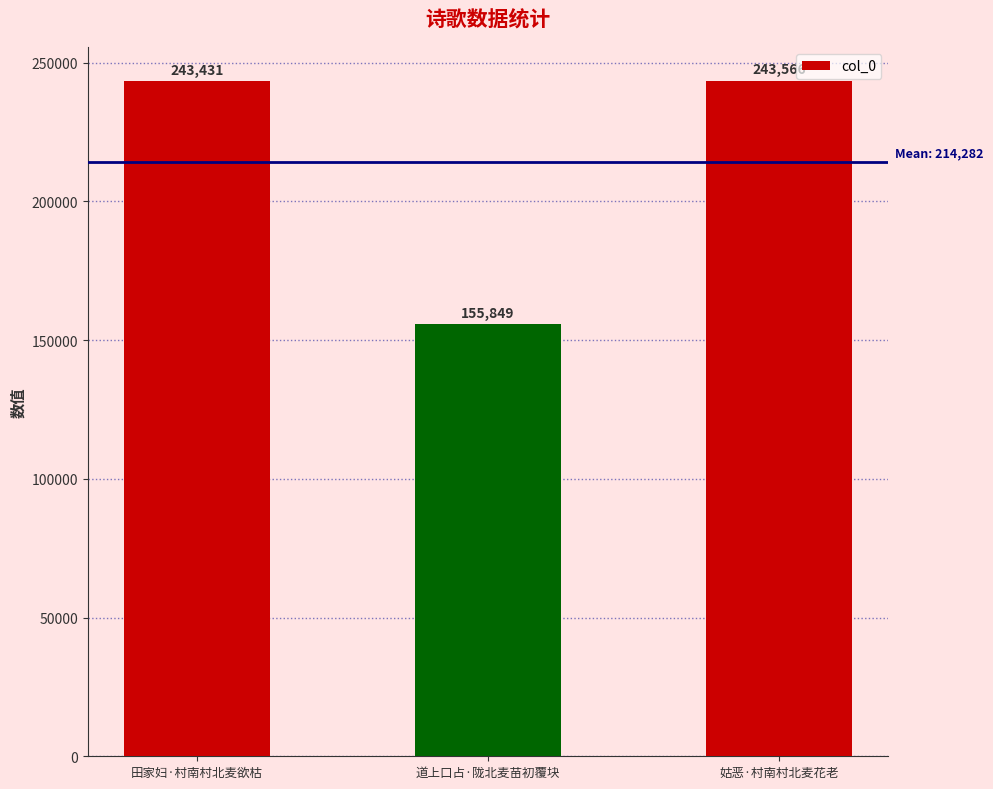

What is the average value?

214282